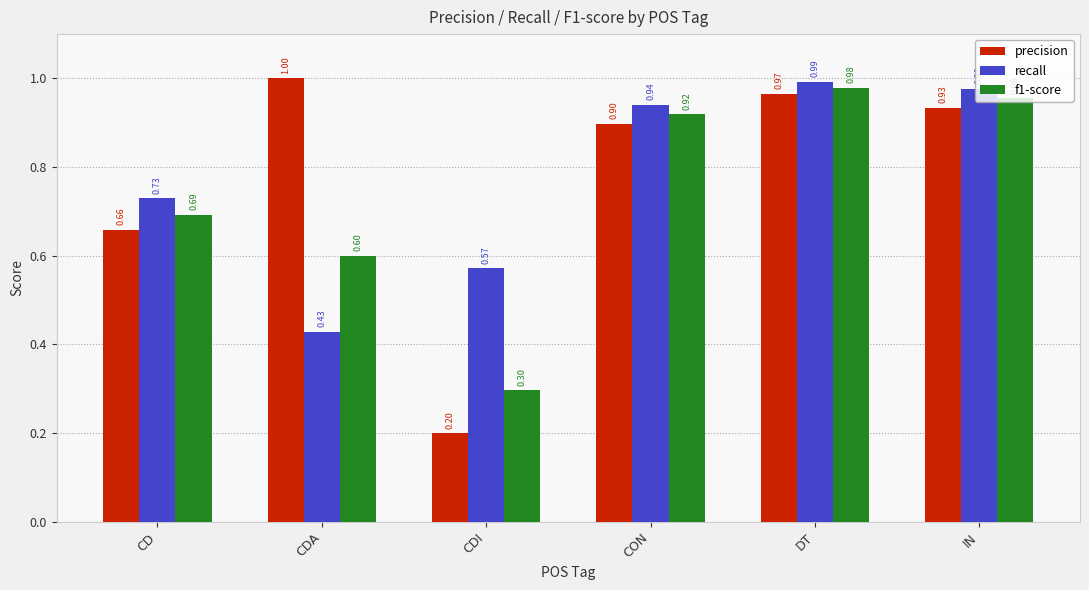

How many groups of bars are there?

6